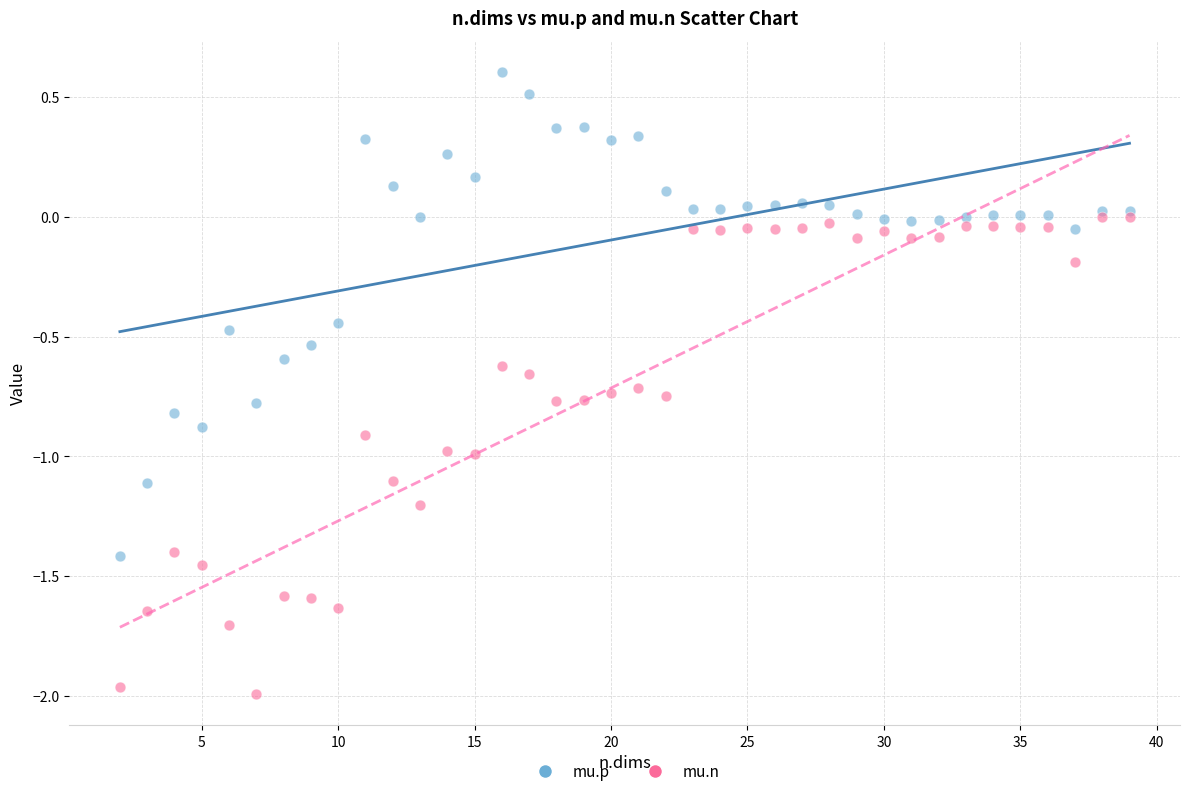

What are all the series names shown in the legend?

mu.p, mu.n